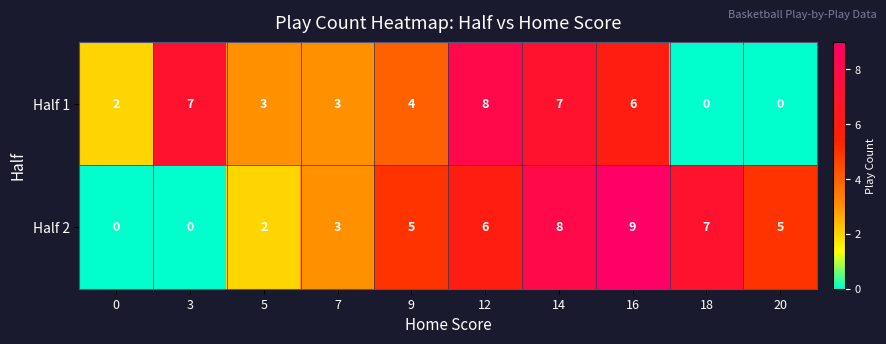

What is the average value of the Half 1 series?

4